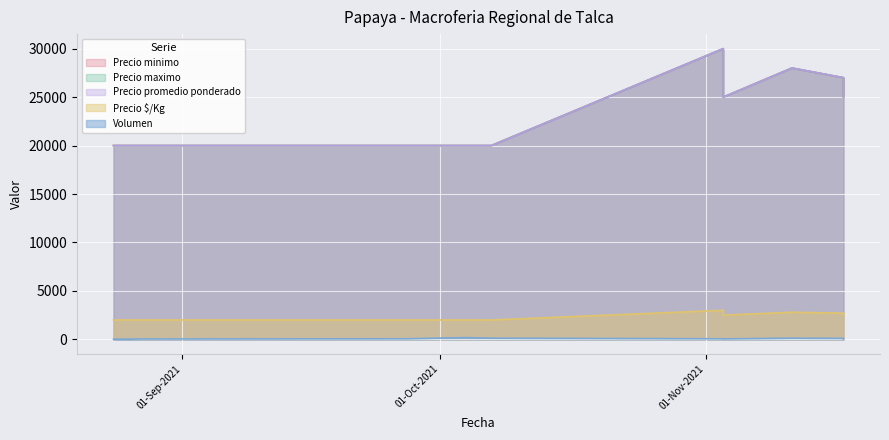

True or false: Precio promedio ponderado and Precio $/Kg intersect in this chart.

False